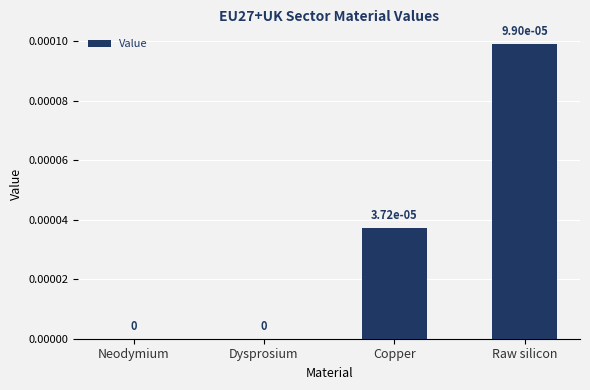

How many values are between 0 and 1?

4